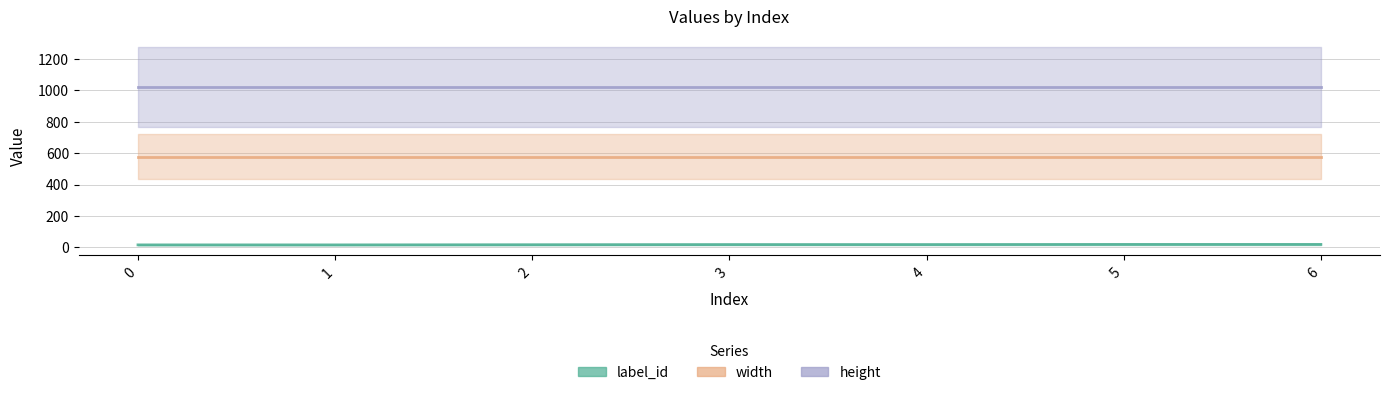

Is it true that height equals 1024 at 4?

True